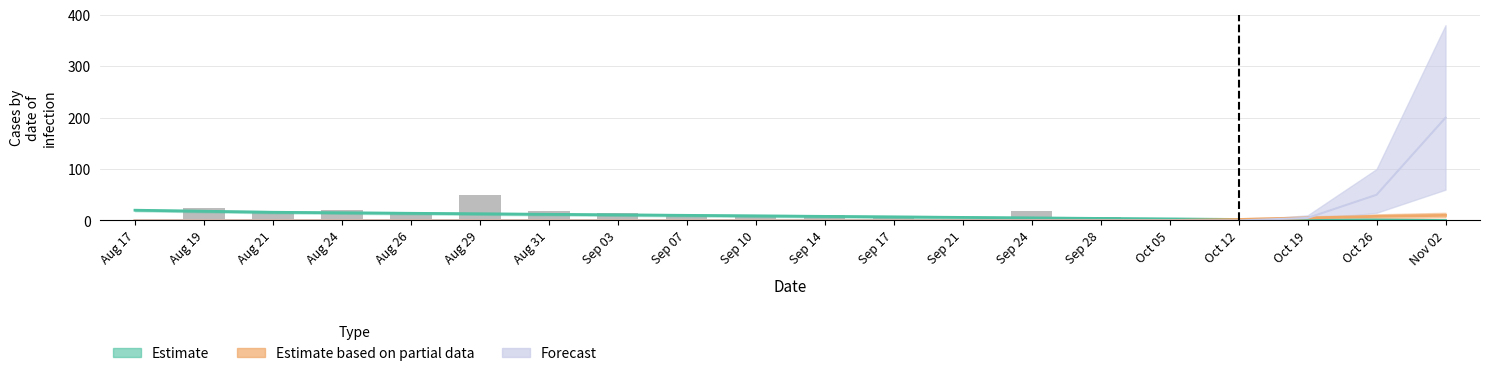

At which label does the data first exceed 10?

Aug 19